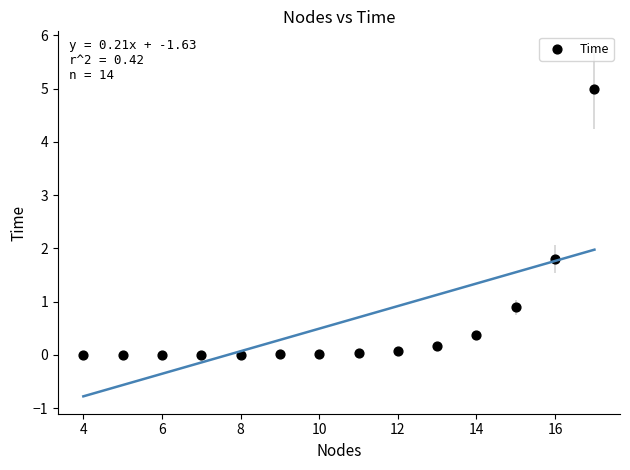

What Y value in the scatter plot is closest to 2?

1.8